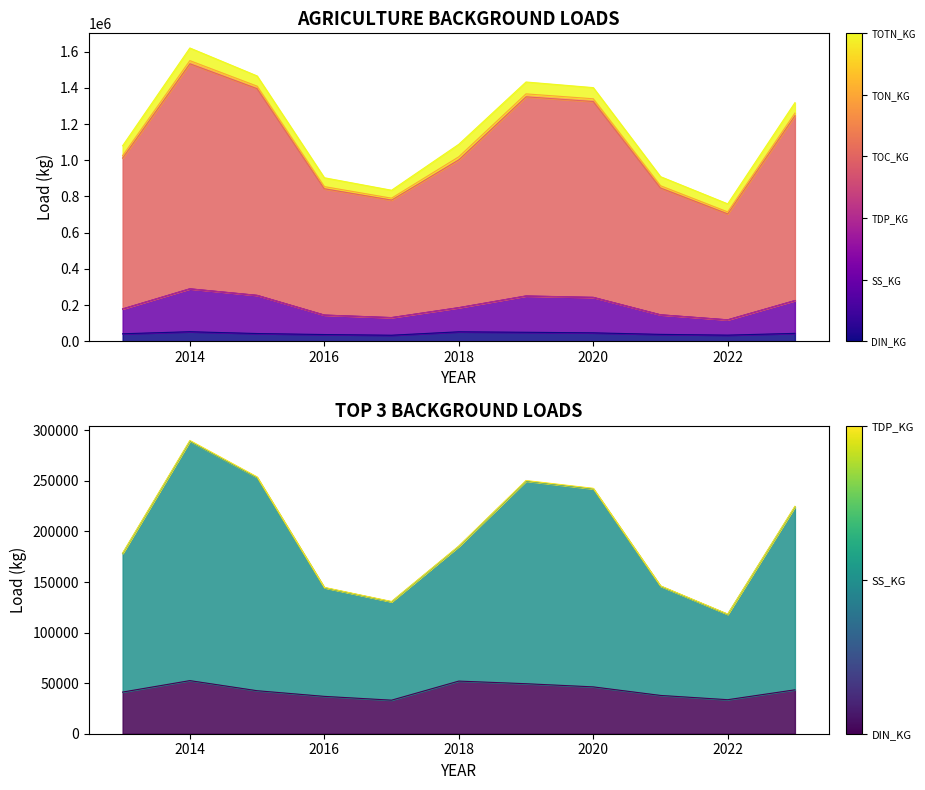

Which category has the lowest value in the accum_agriculture-background_toc_kg series?

2022